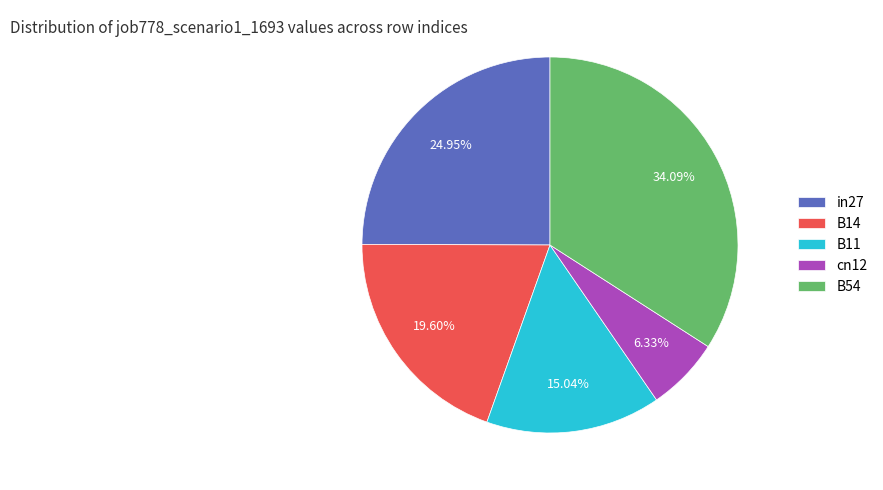

To the nearest percent, what is the average slice percentage?

20%